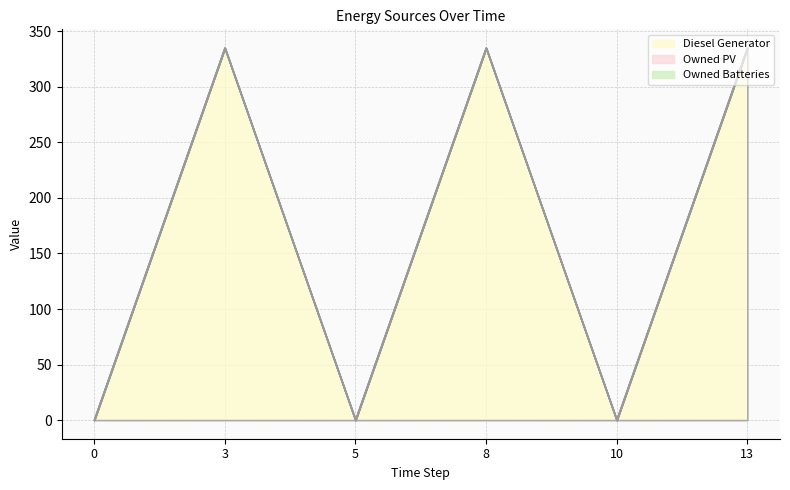

How many Diesel Generator values are between 0 and 335?

6